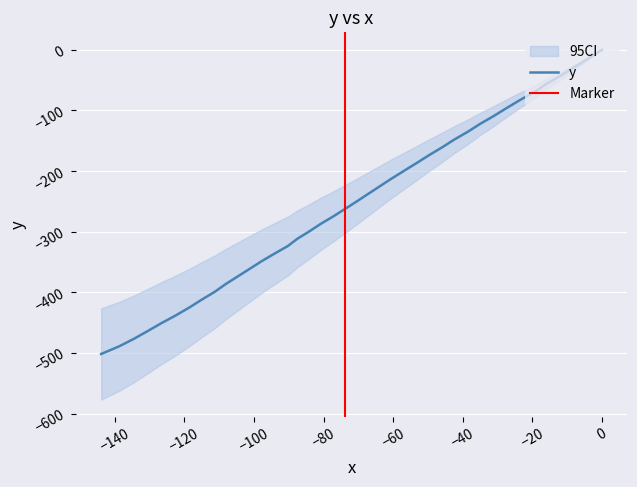

What is the difference between the maximum and minimum values?

501.8